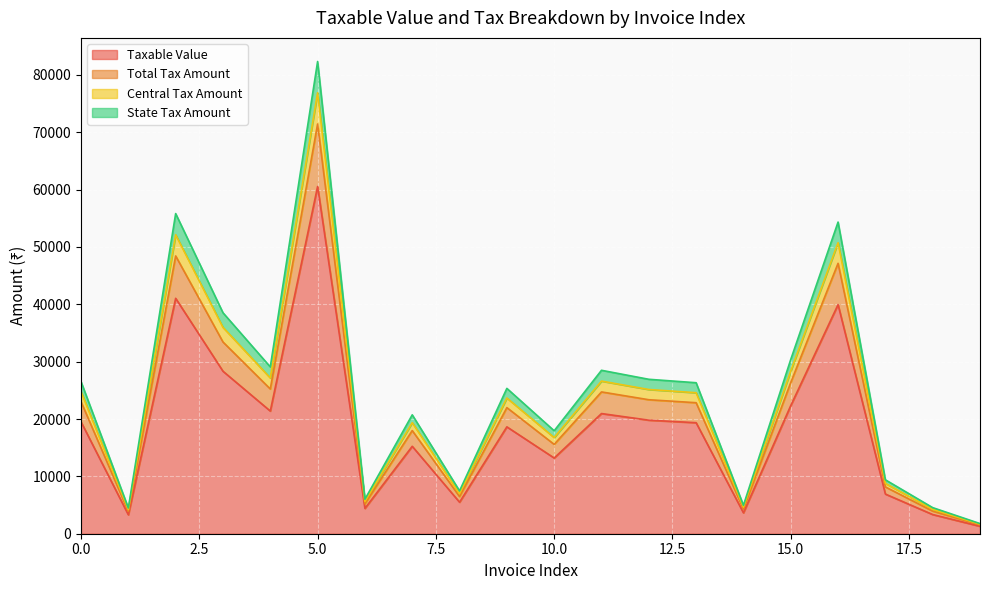

What is the sum of all Taxable Value values?

368667.9